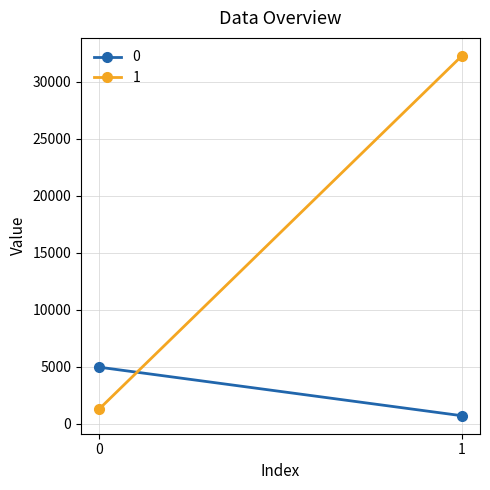

True or false: 0 has a value of 706 at 1.

True